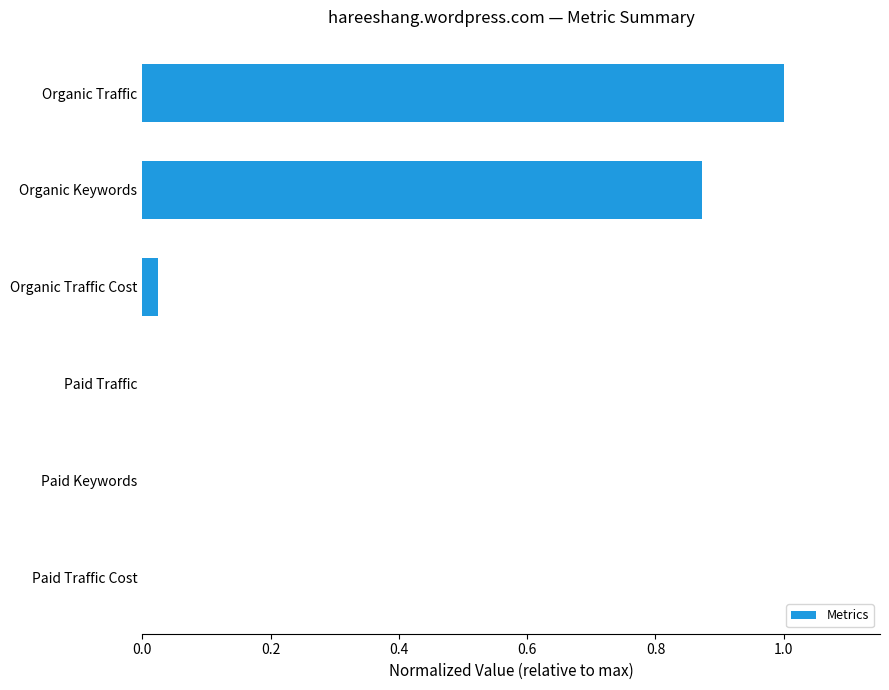

At which category does the chart reach its peak across all series?

Organic Traffic